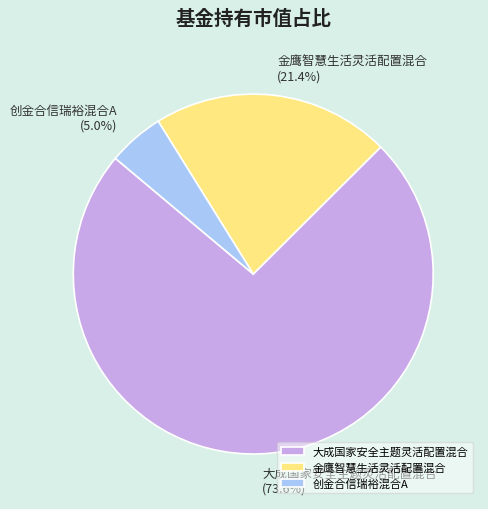

True or false: 创金合信瑞裕混合A accounts for 5% of the total.

True